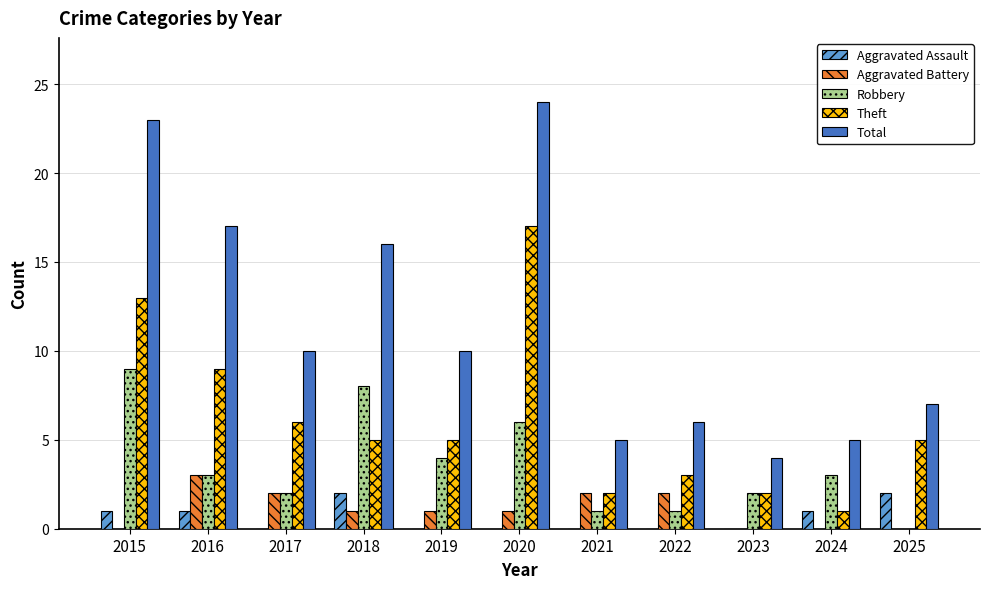

What is the sum of all Aggravated Battery values?

12